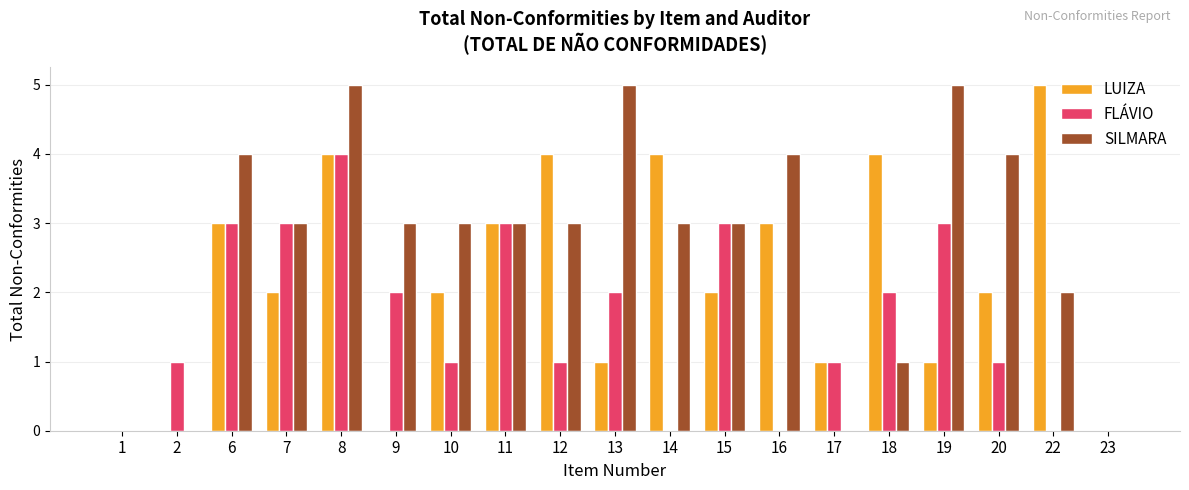

What is the sum of all LUIZA values?

41